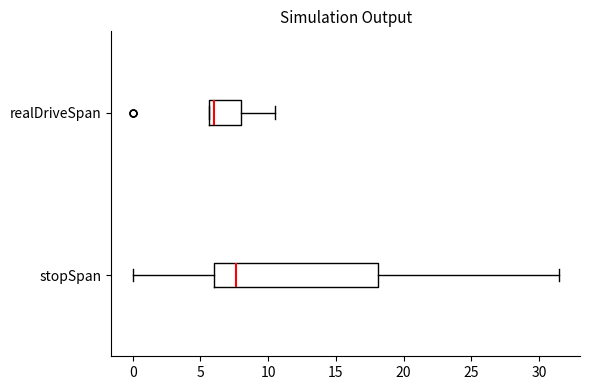

Which box's median line is the furthest to the right?

stopSpan